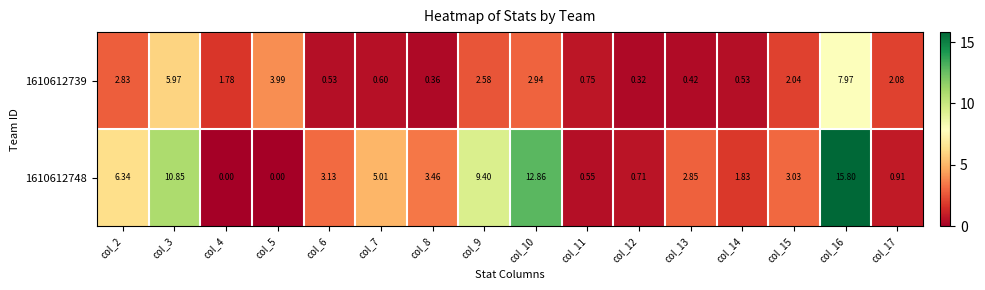

Rank the series at col_9 from highest to lowest value.

1610612748, 1610612739